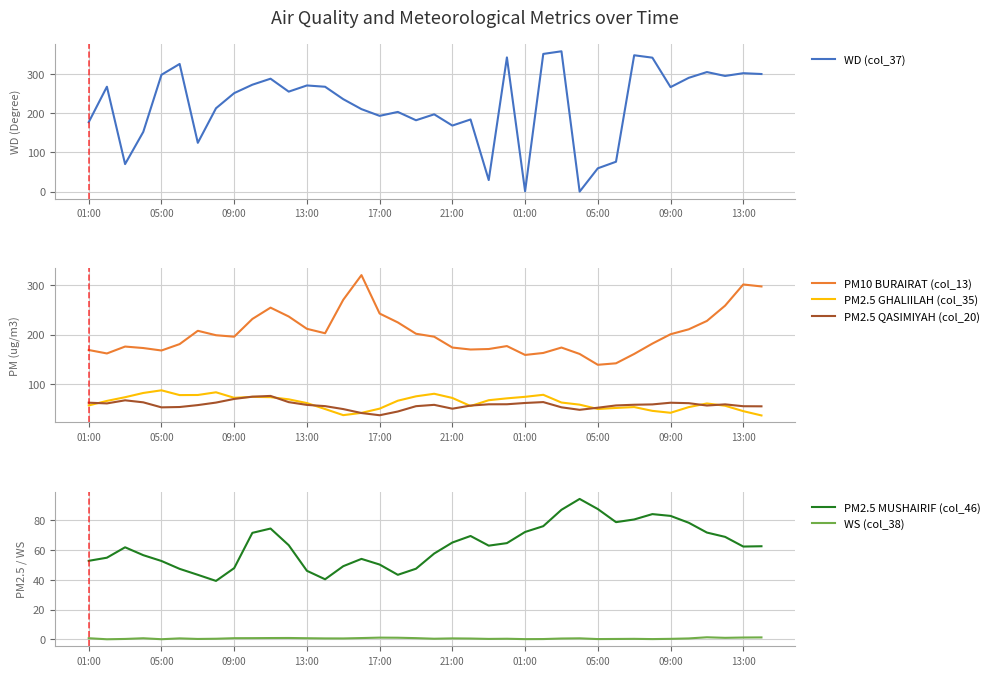

What are all the series names shown in the legend?

WD (col_37), PM10 BURAIRAT (col_13), PM2.5 GHALIILAH (col_35), PM2.5 QASIMIYAH (col_20), PM2.5 MUSHAIRIF (col_46), WS (col_38)